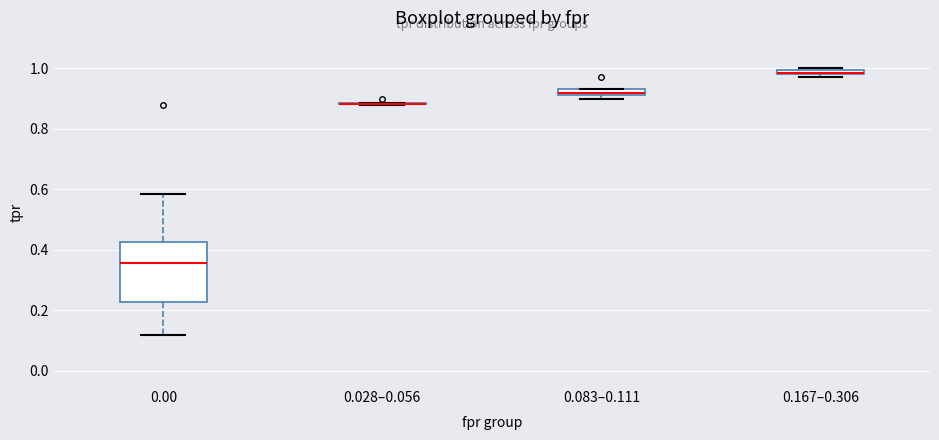

Comparing the boxes themselves (not the whiskers), which one is the tallest?

0.00